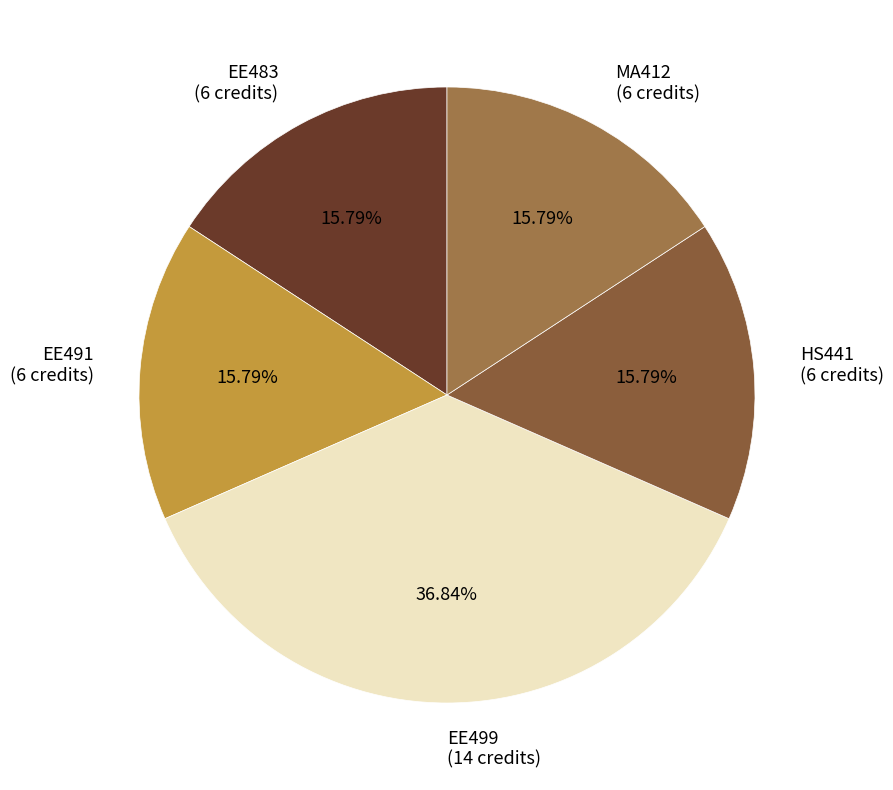

What is the ratio of the value at EE499 (14 credits) to the value at EE483 (6 credits)?

2.3